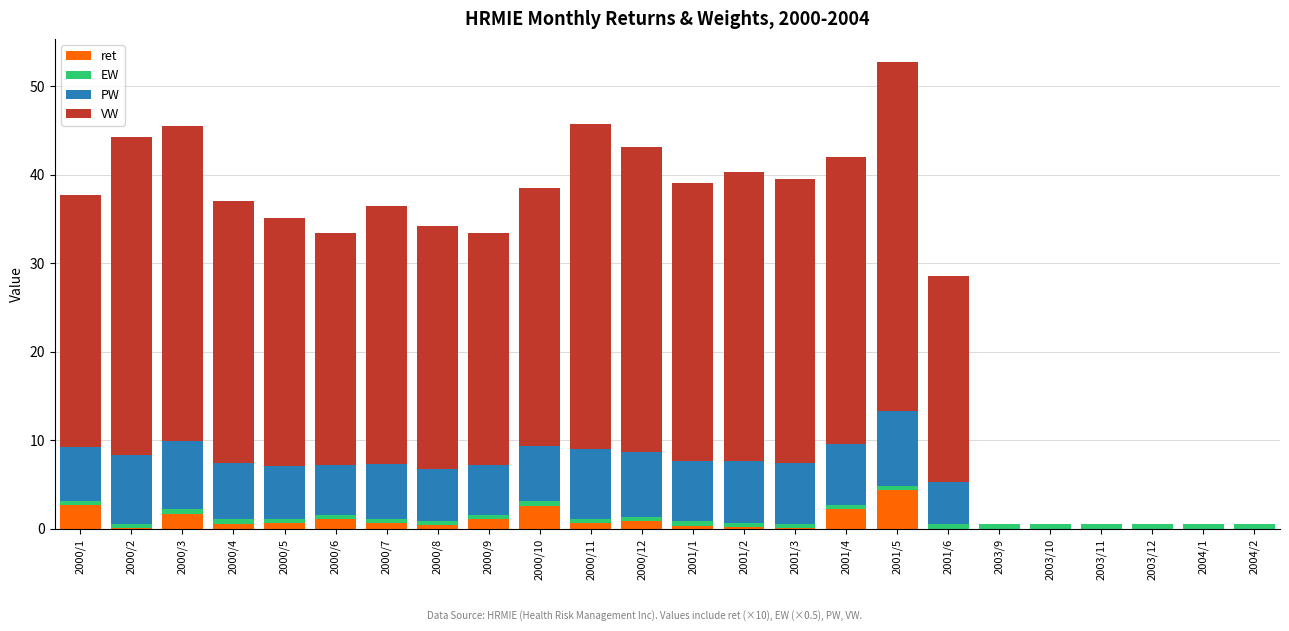

At which category is the sum across all series the highest?

2001/5